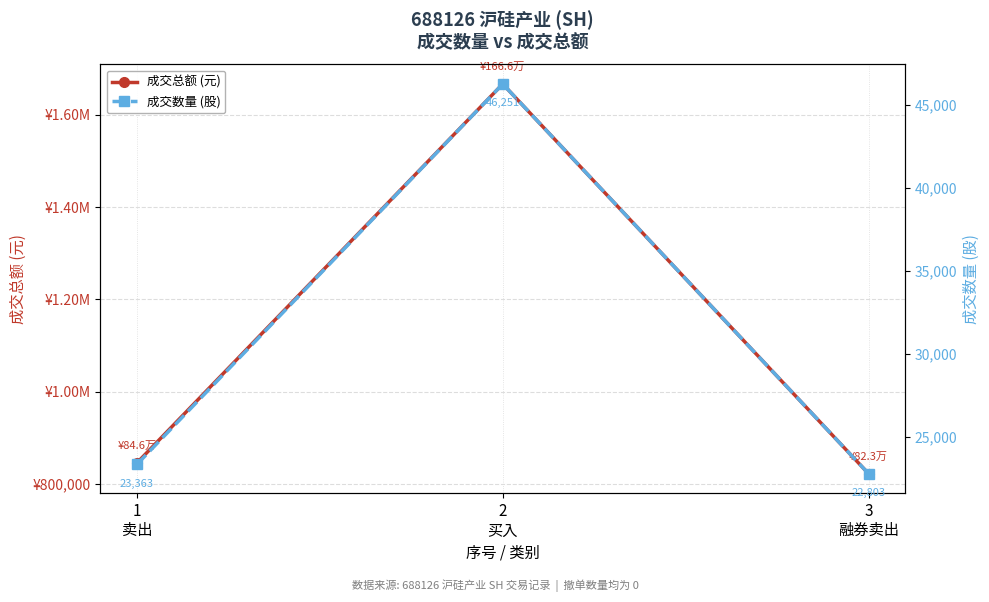

What is the difference between the maximum and minimum values in the 成交总额 (元) series?

843444.1